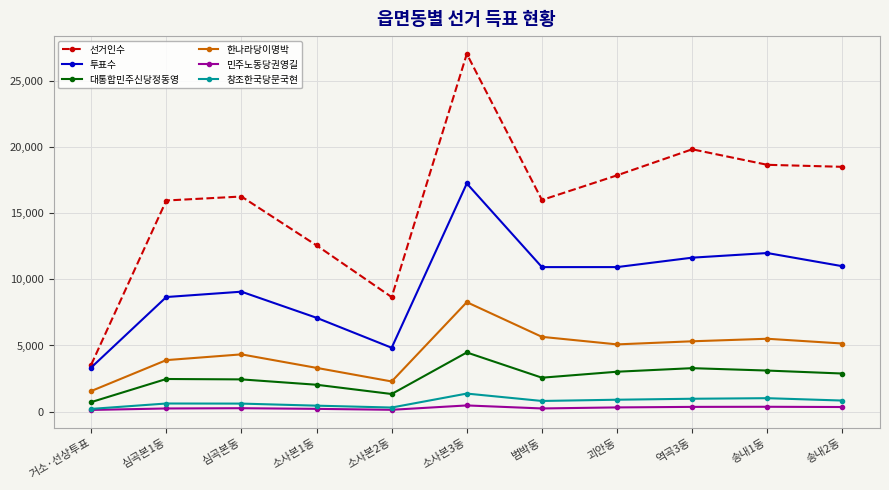

What is the label of the 3rd point from the right?

역곡3동